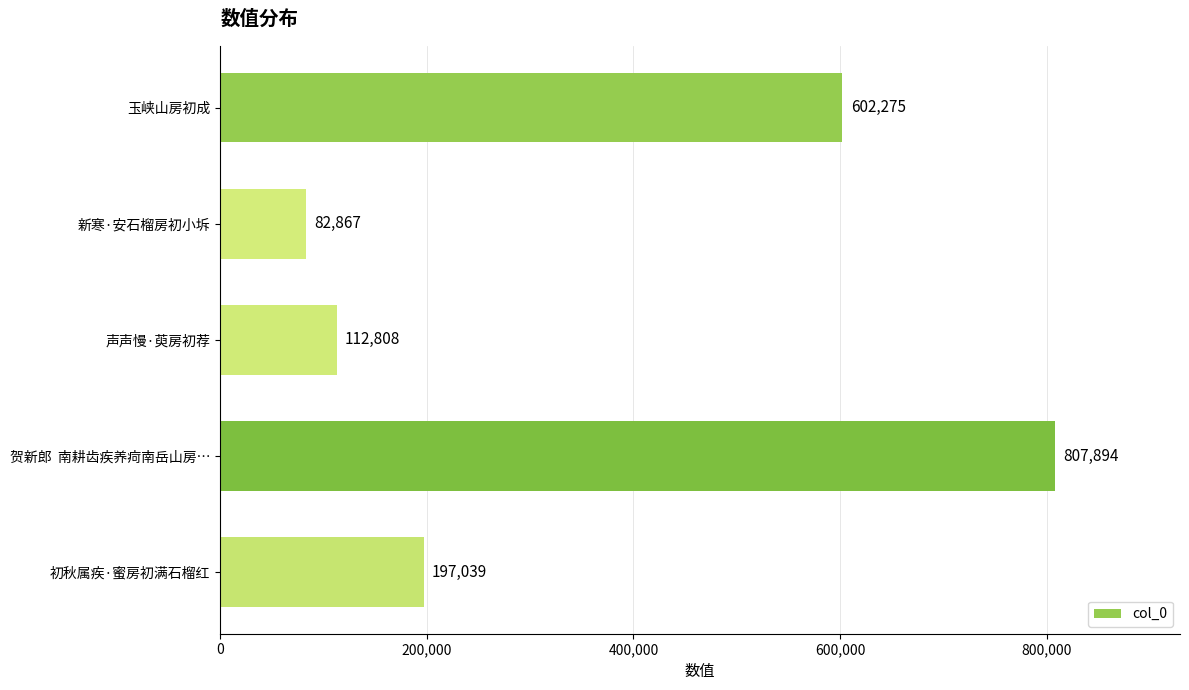

Read the value at 声声慢·萸房初荐, to the nearest 50.

112800